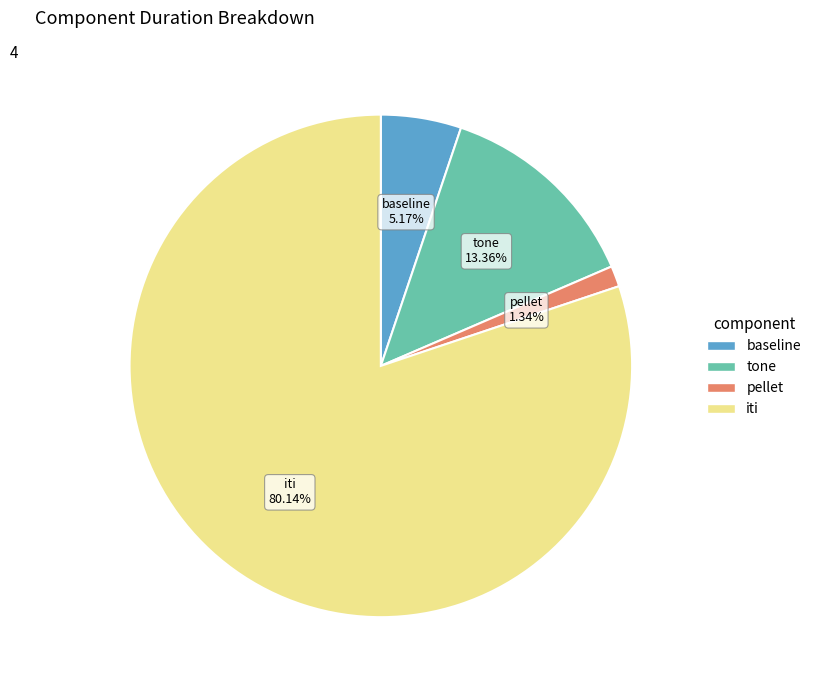

To the nearest percent, what portion does baseline represent?

5%